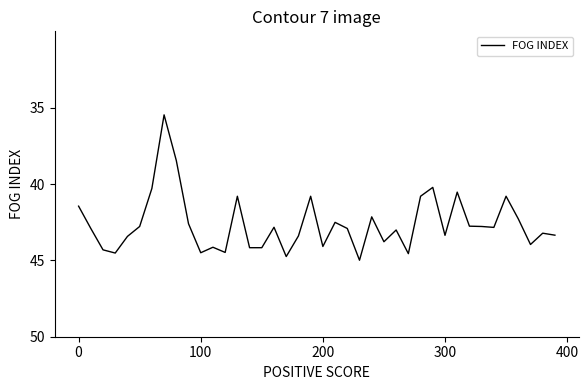

What is the smallest value displayed?

35.5